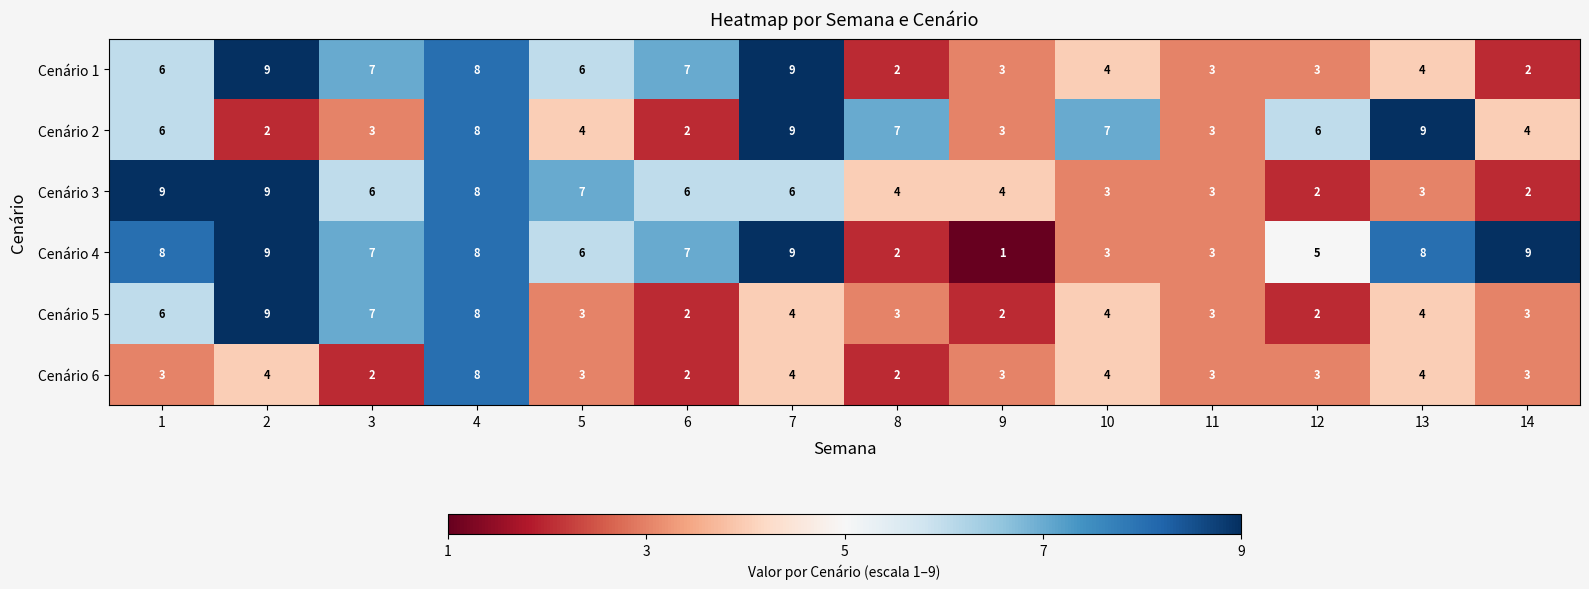

What is the average value of the Cenário 2 series?

5